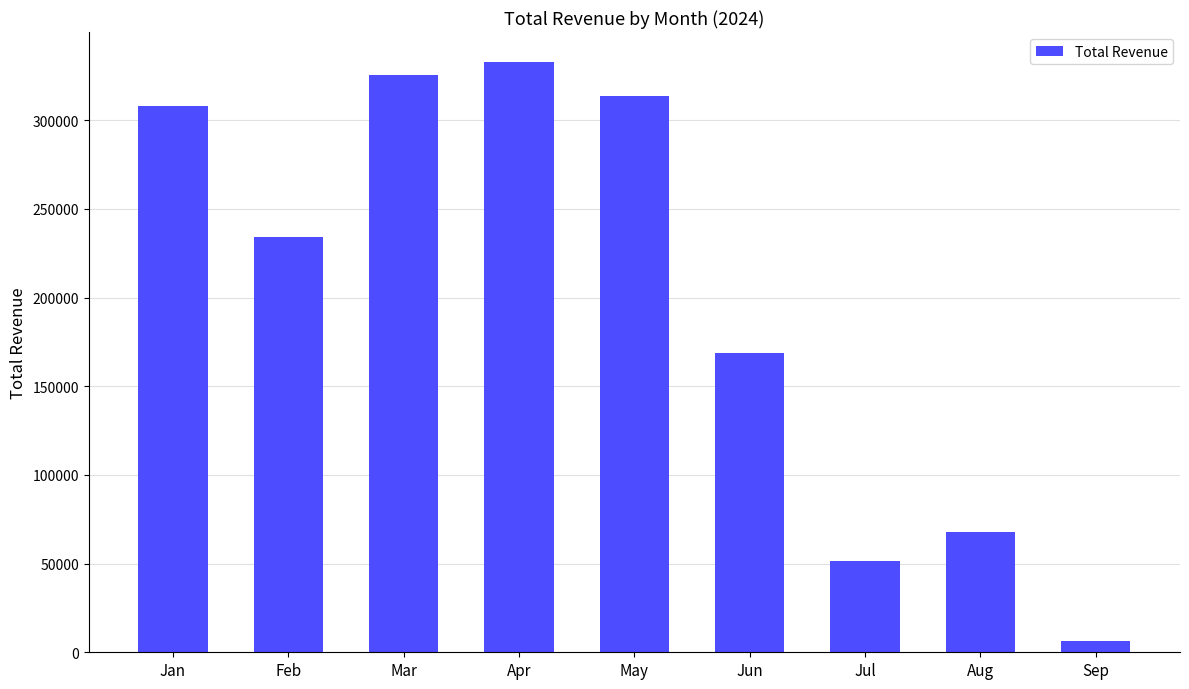

Reading right to left, what are all the values shown in this chart?

Sep=6494.0	Aug=68000.0	Jul=51519.4	Jun=168835.1	May=313868.9	Apr=333027.9	Mar=325305.5	Feb=234006.9	Jan=307701.2